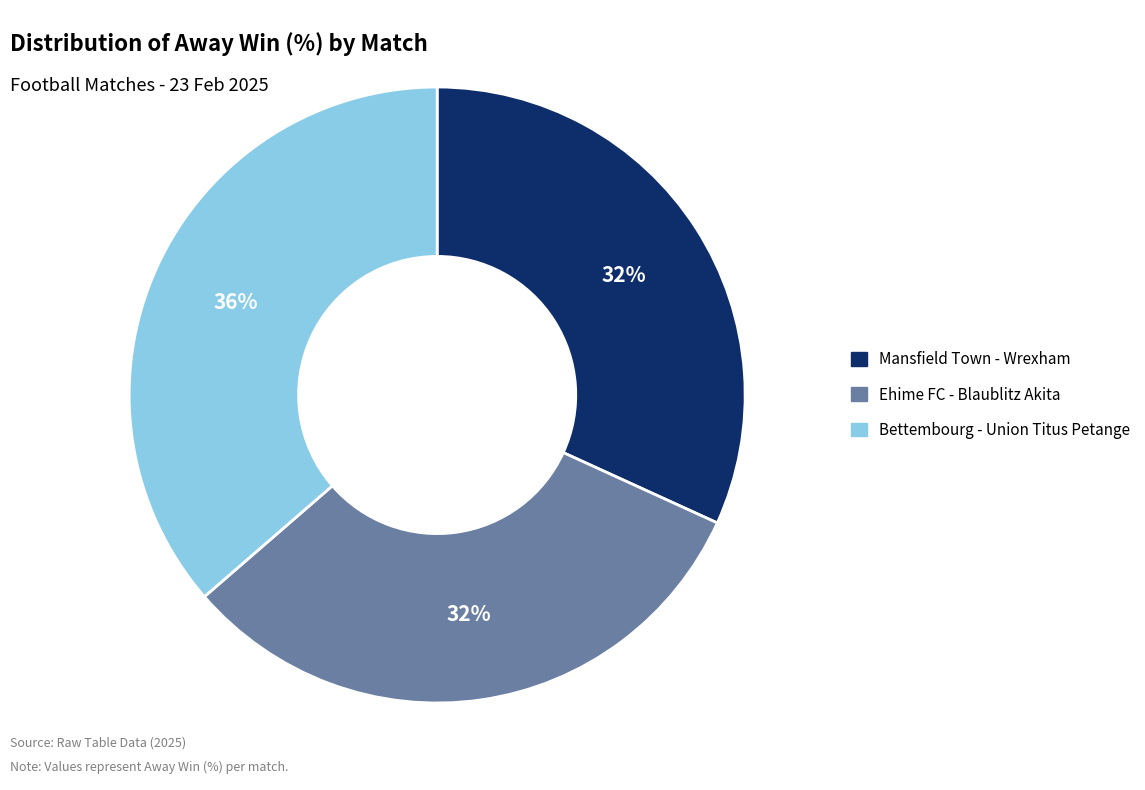

To the nearest percent, what portion does Ehime FC - Blaublitz Akita represent?

32%